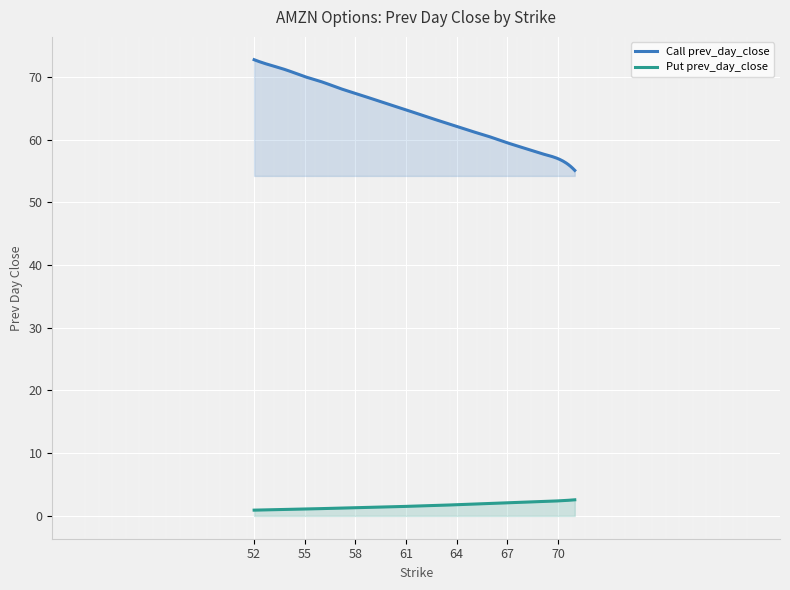

Between 59 and 66, which is larger?

59